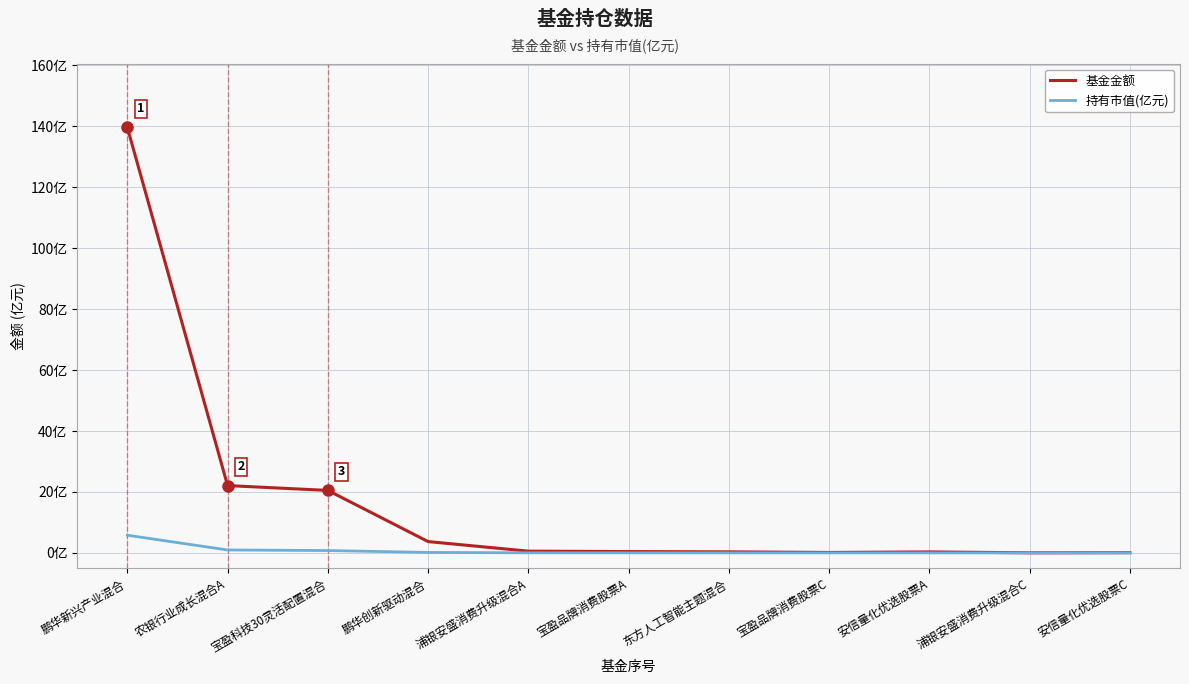

What is the approximate value of 基金金额 at 安信量化优选股票A?

0.3